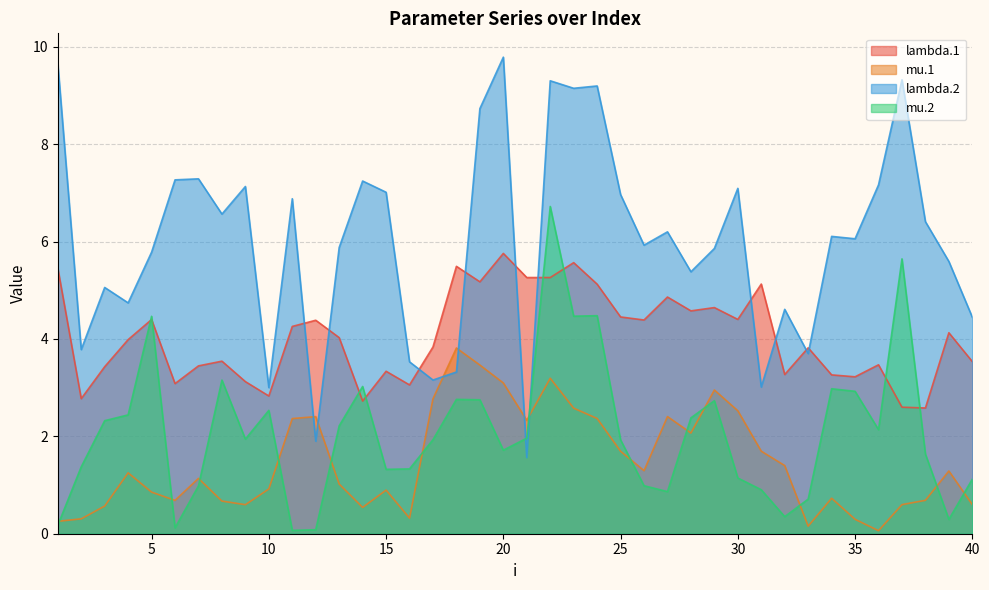

True or false: lambda.2 and mu.1 cross at least once.

True